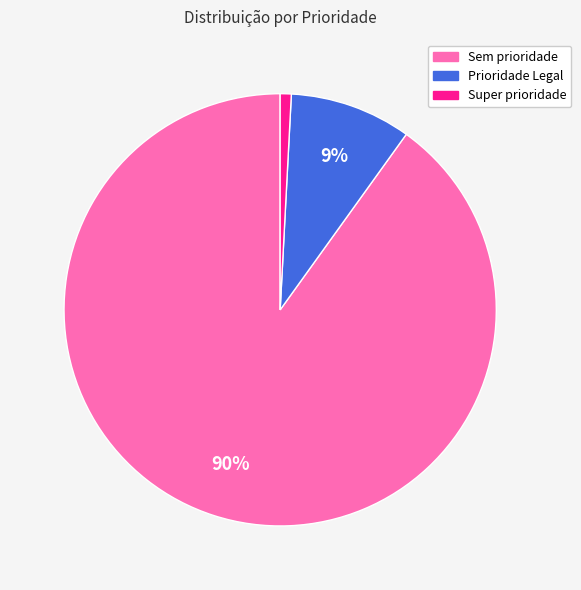

What is the smallest slice in the pie chart?

Super prioridade